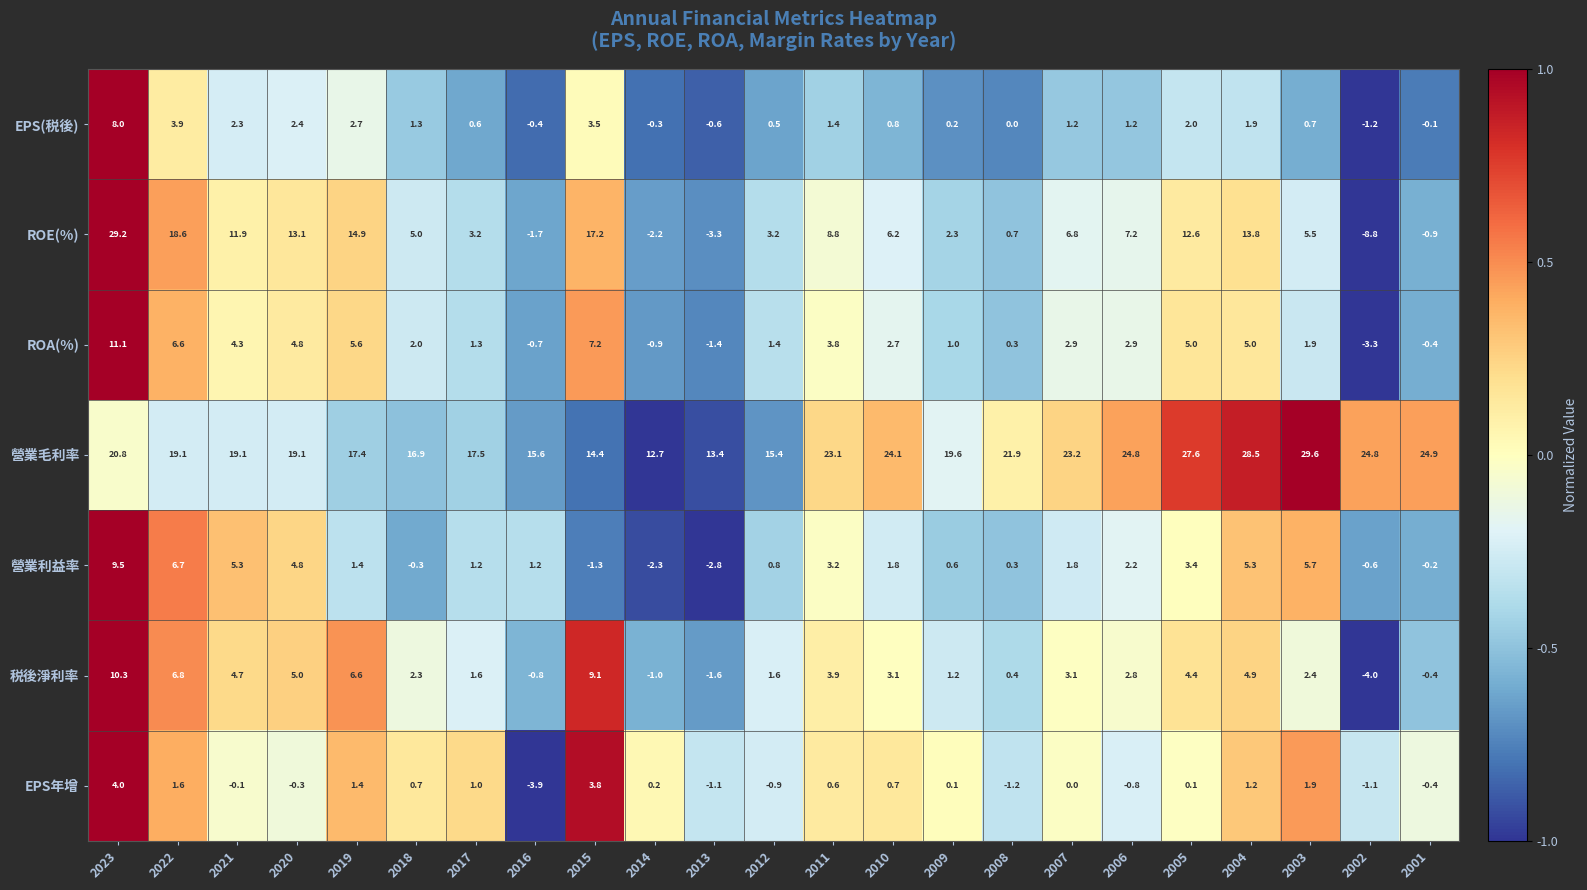

Which series has the largest total across all categories?

營業毛利率